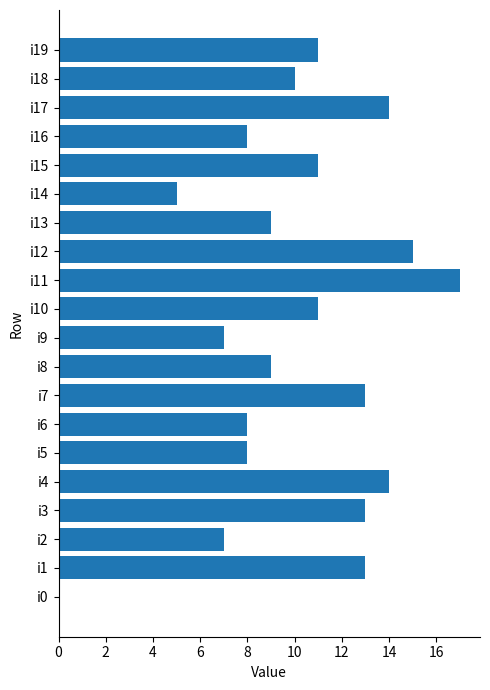

What is the maximum value shown in the chart?

17